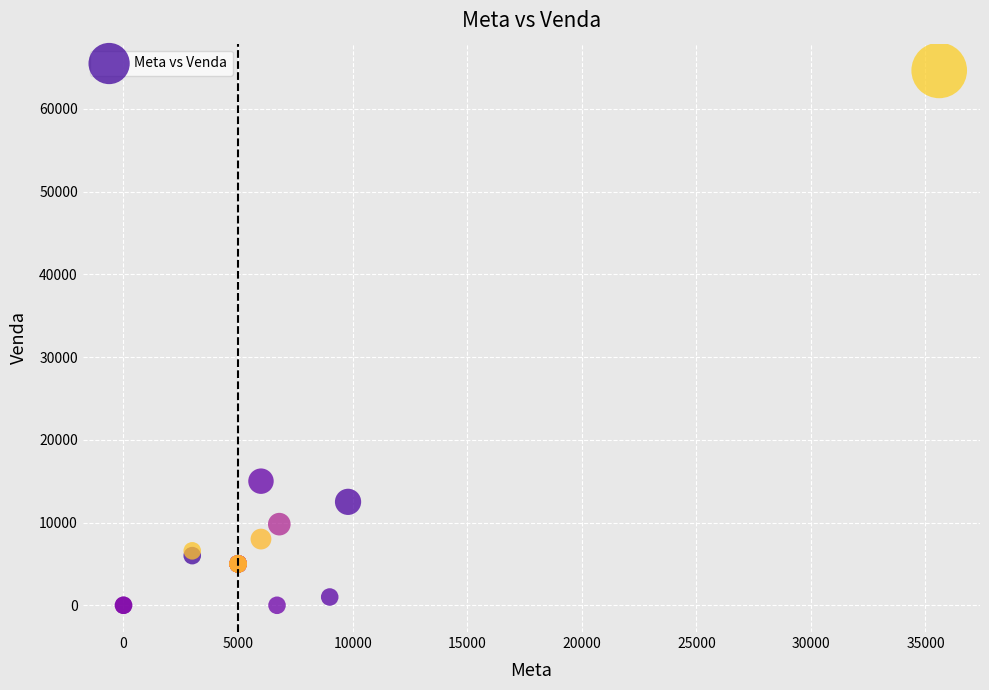

What Y value in the scatter plot is closest to 32320?

15000.0